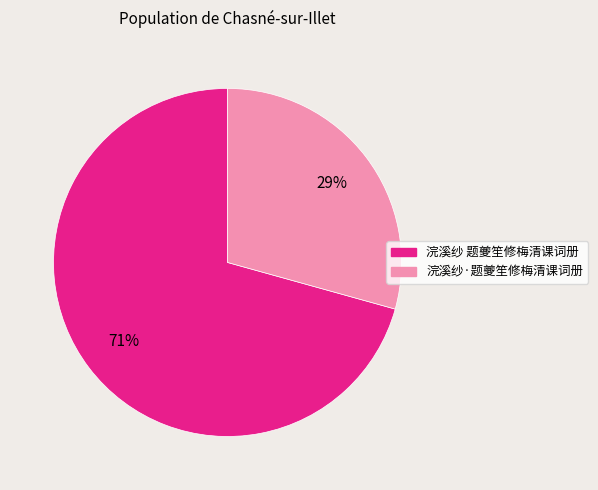

What is the largest slice in the pie chart?

浣溪纱 题夔笙修梅清课词册